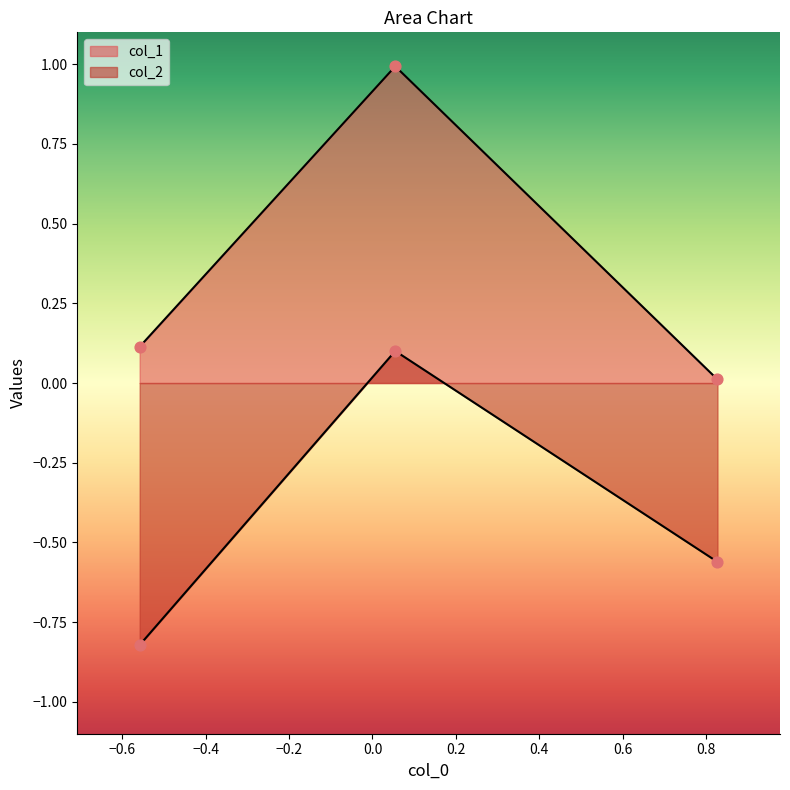

Which series has the largest Y range (max minus min)?

col_1